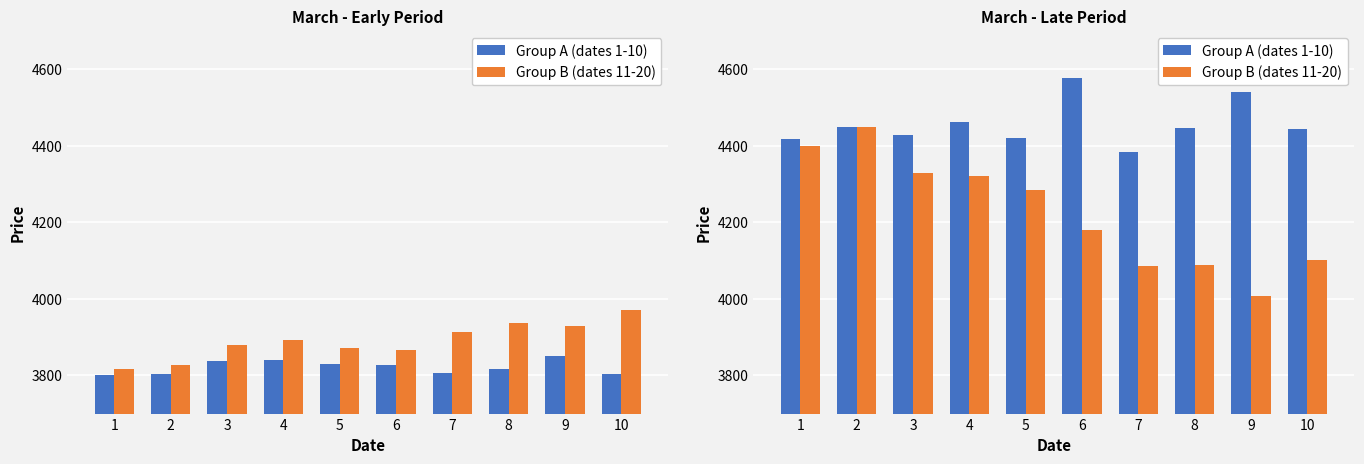

What are all the series names shown in the legend?

Group A (dates 1-10), Group B (dates 11-20)